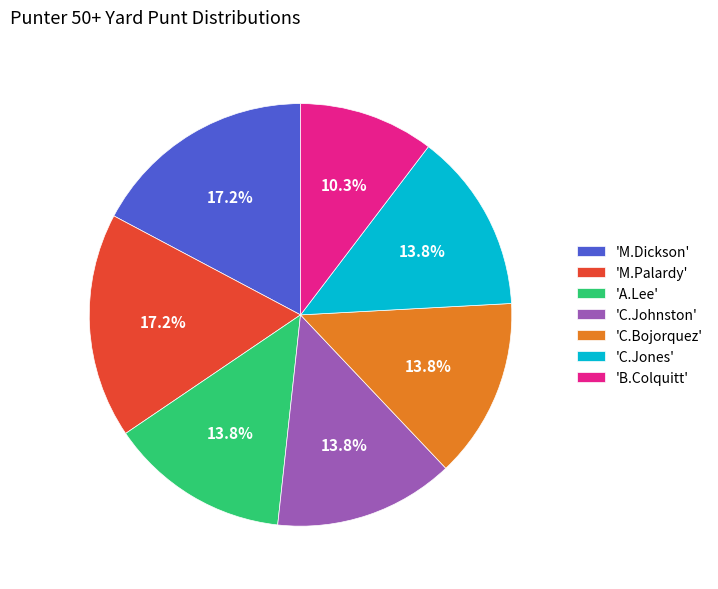

Which slice is the smallest?

'B.Colquitt'